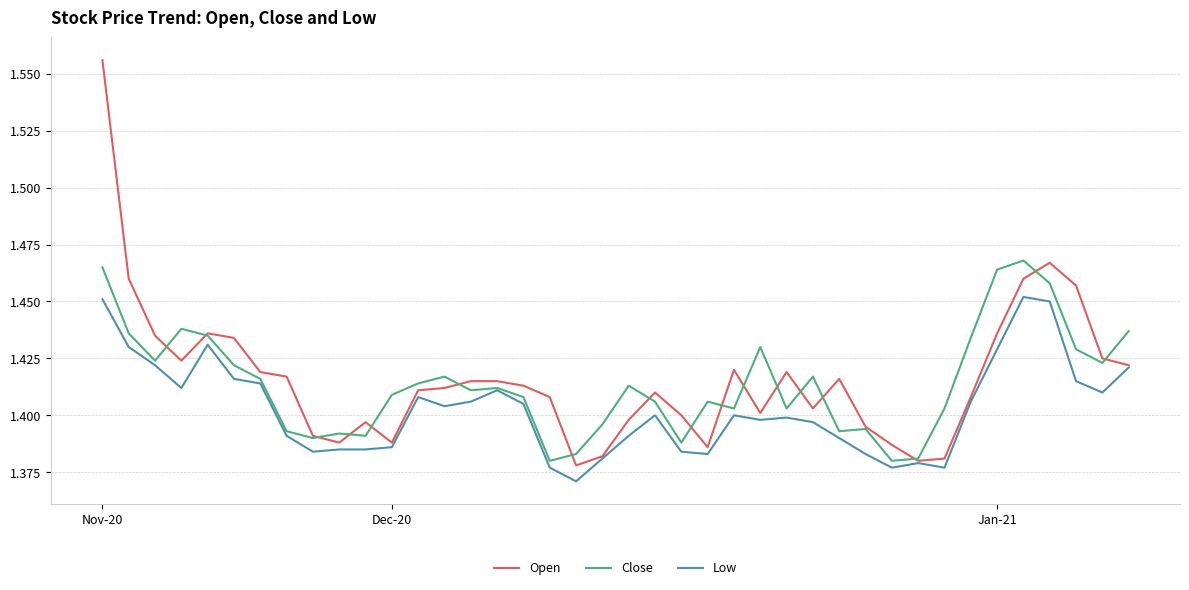

What are all the series names shown in the legend?

Open, Close, Low